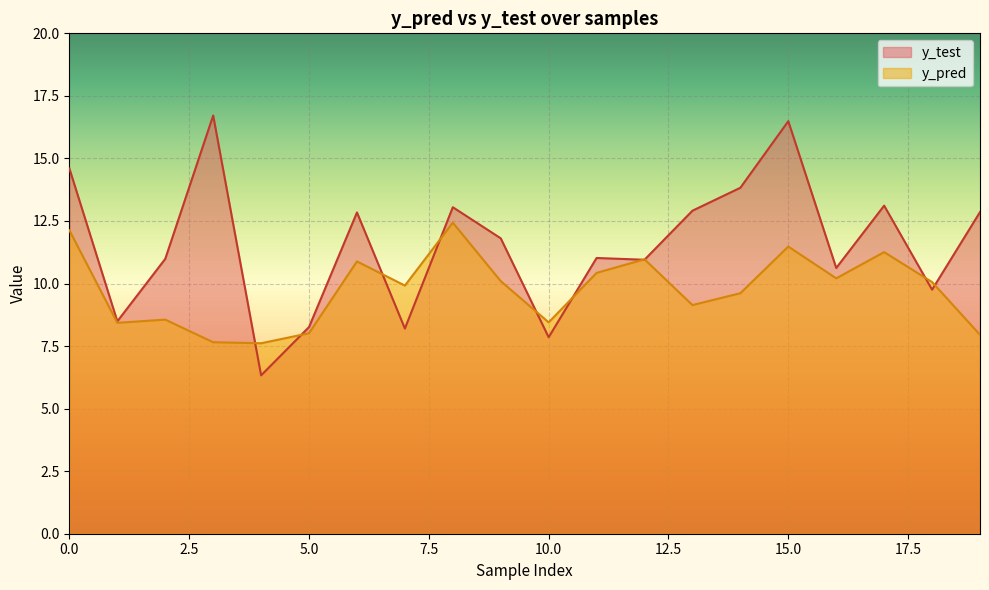

What is the sum of the y_pred values at 16 and 5?

18.2